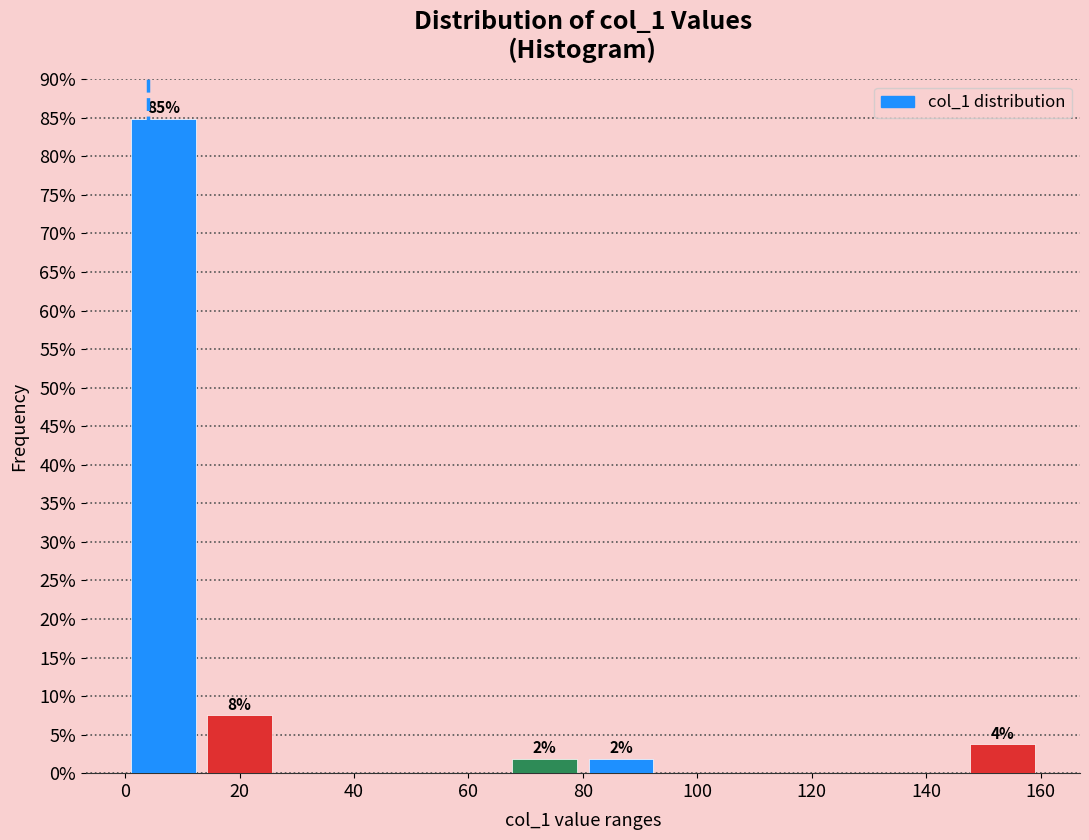

Over which range of the x-axis is the bar tallest?

0 to 14